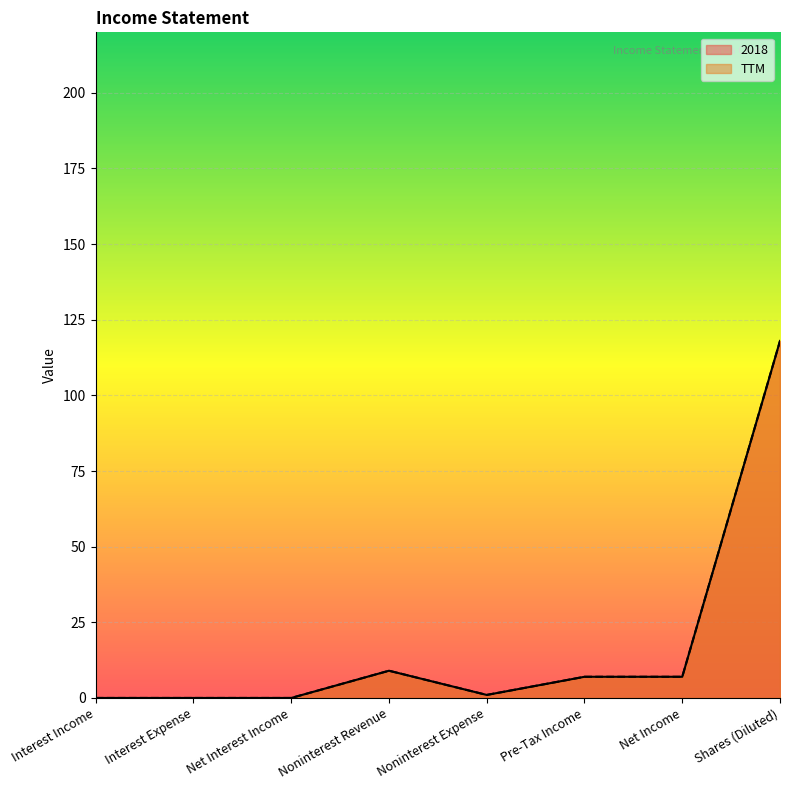

At which category does 2018 reach its first local peak?

Noninterest Revenue